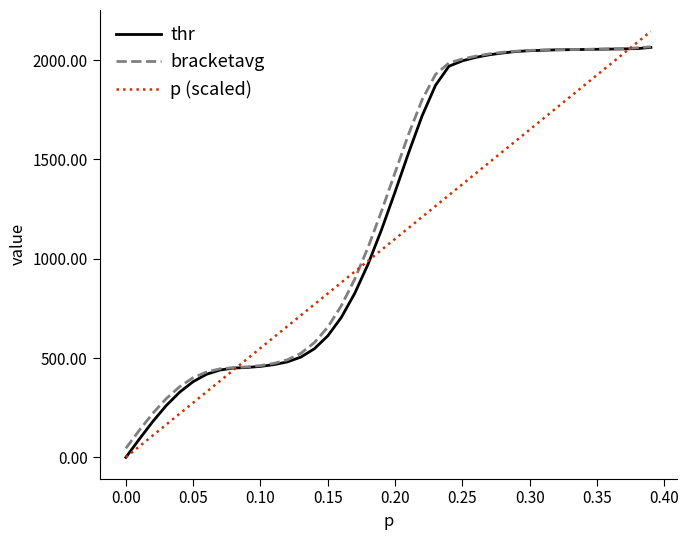

What is the maximum value shown in the chart?

2145.0